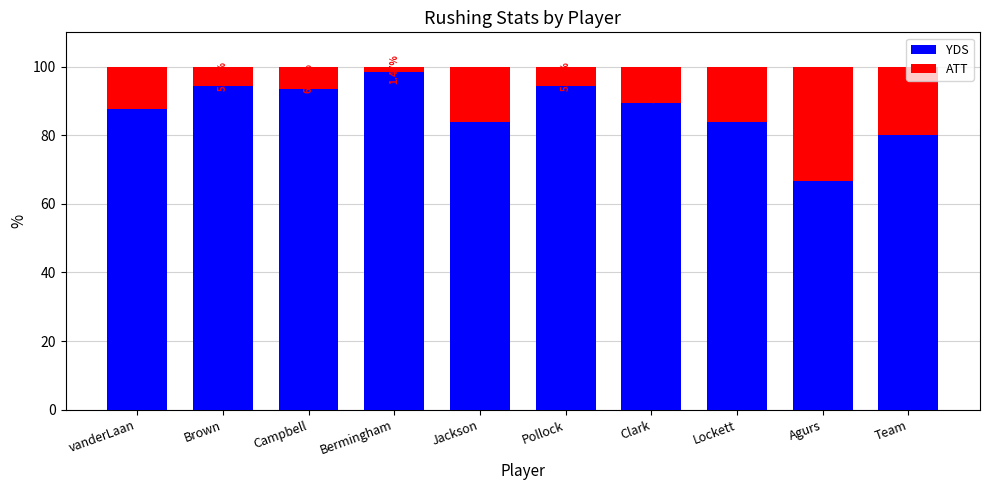

What are all the series names shown in the legend?

YDS, ATT